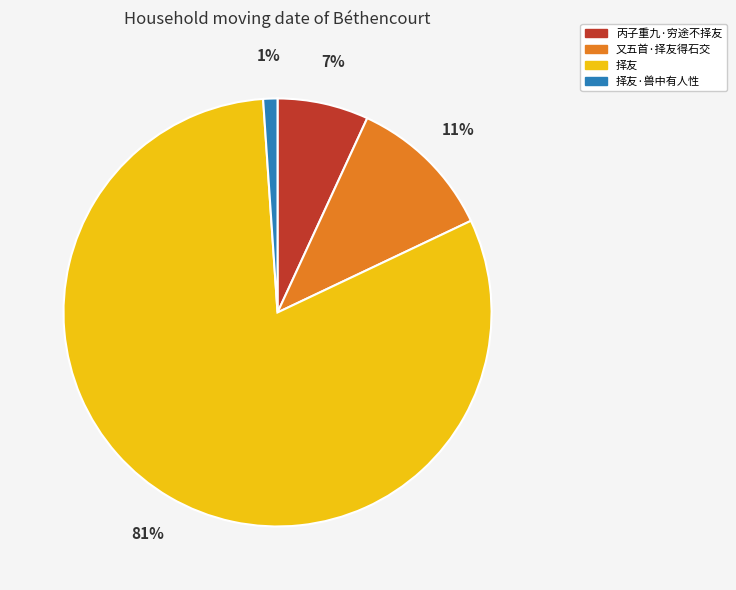

To the nearest percent, what portion does 又五首·择友得石交 represent?

11%